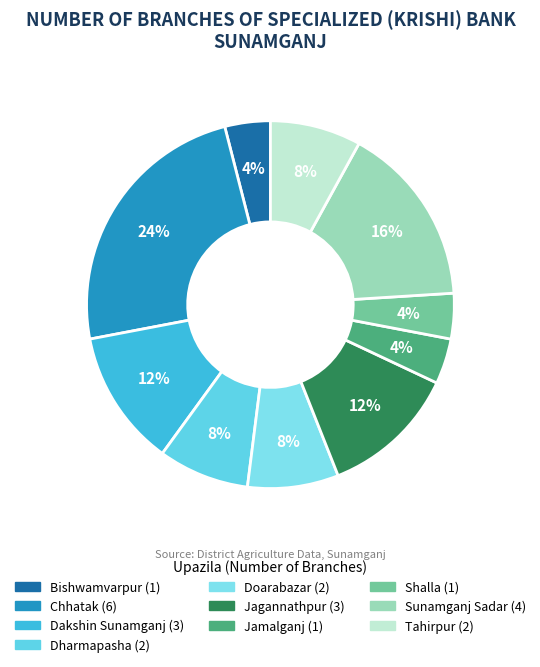

Combined, do Tahirpur and Dharmapasha account for over 50%?

No